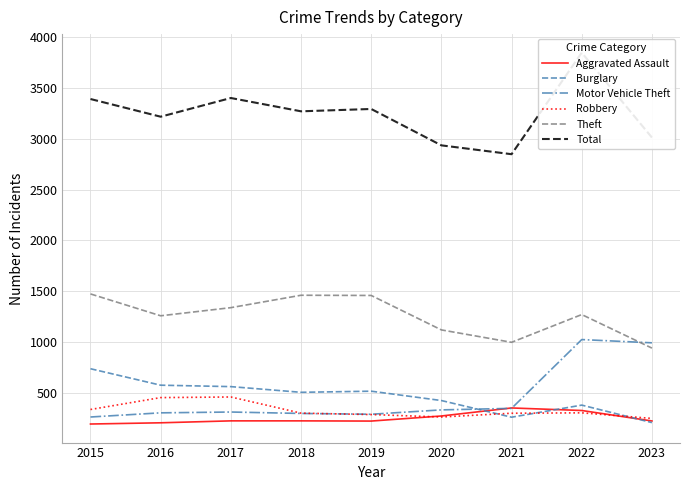

What are all the series names shown in the legend?

Aggravated Assault, Burglary, Motor Vehicle Theft, Robbery, Theft, Total